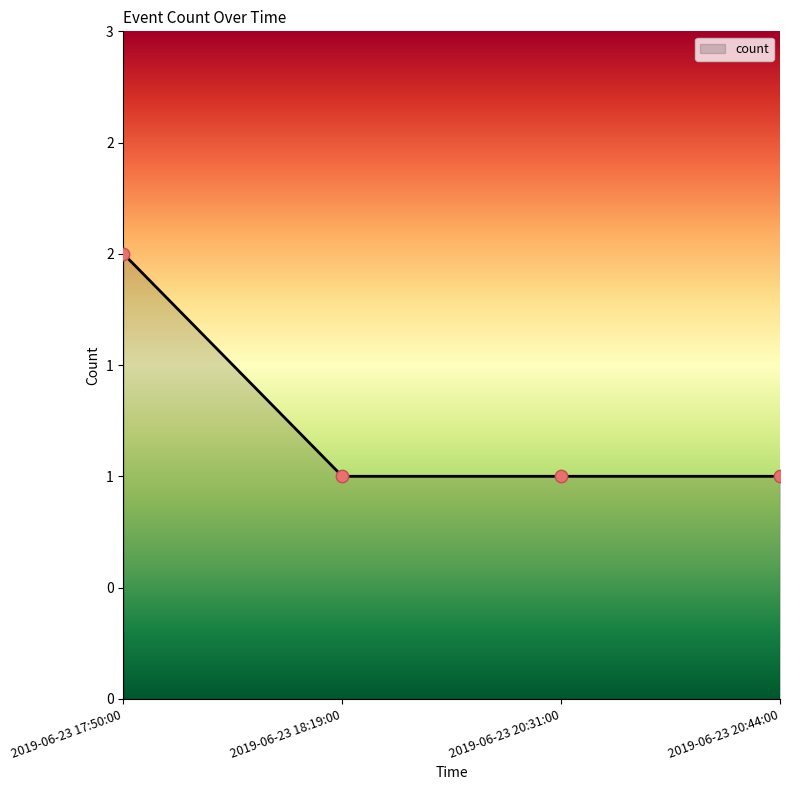

Between 2019-06-23 20:31:00 and 2019-06-23 20:44:00, which is larger?

2019-06-23 20:31:00